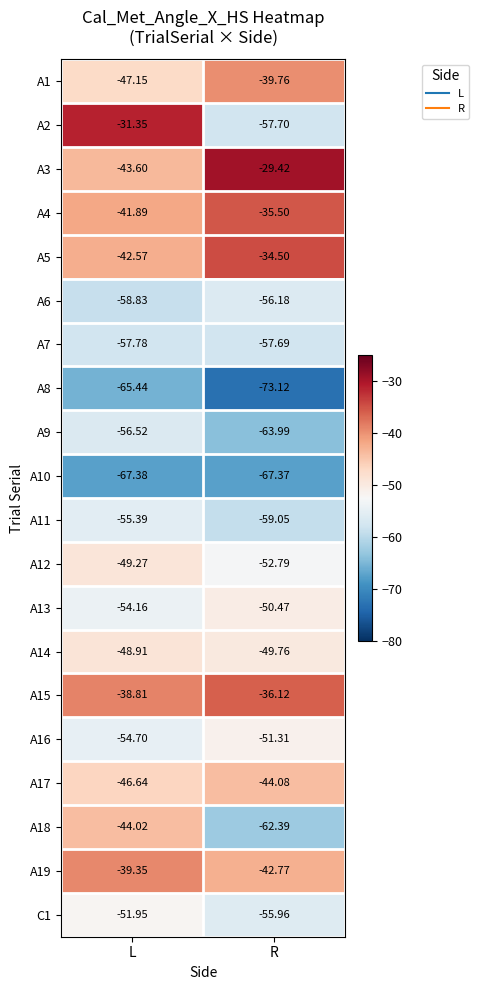

What is the minimum value shown in the chart?

-73.1